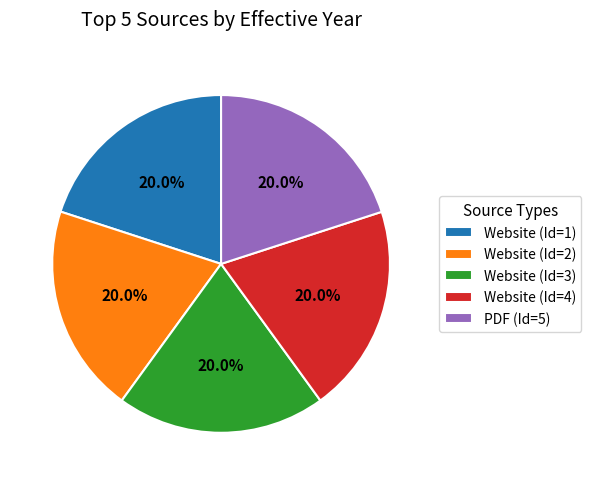

Combined, do Website (Id=3) and Website (Id=1) account for over 50%?

No